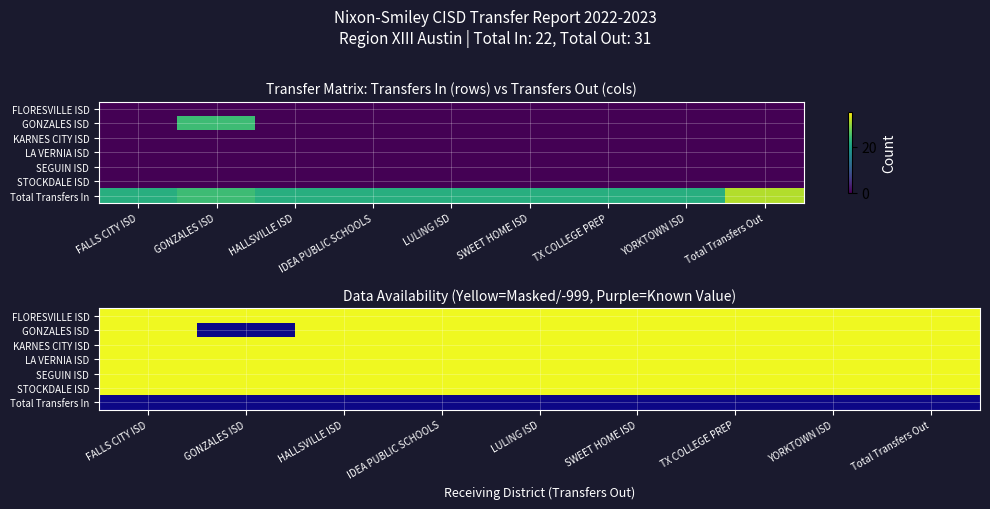

At TX COLLEGE PREP, list the series in order from smallest to largest.

Total Transfers In, FLORESVILLE ISD, GONZALES ISD, KARNES CITY ISD, LA VERNIA ISD, SEGUIN ISD, STOCKDALE ISD